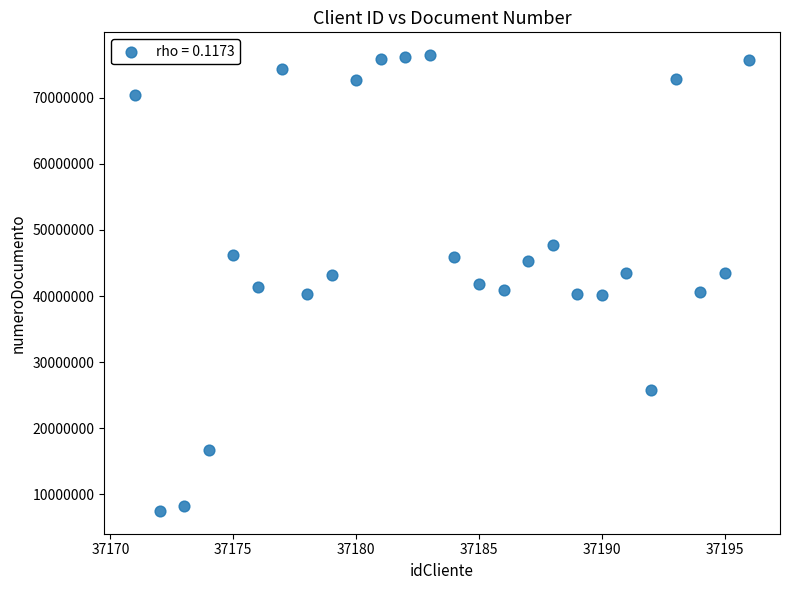

What is the range of X values (max minus min)?

25